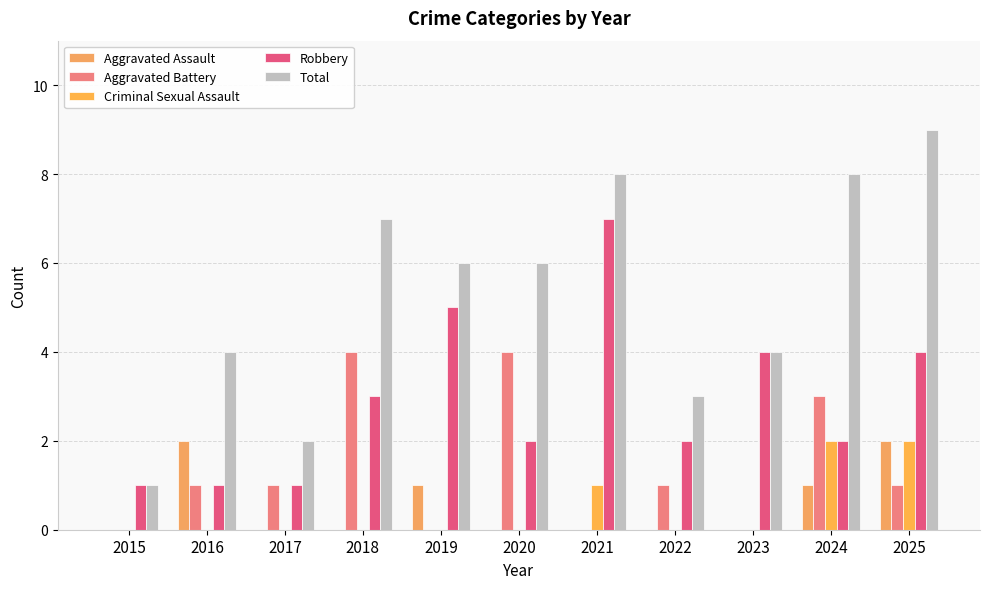

Where is Criminal Sexual Assault nearest to the value 1?

2021